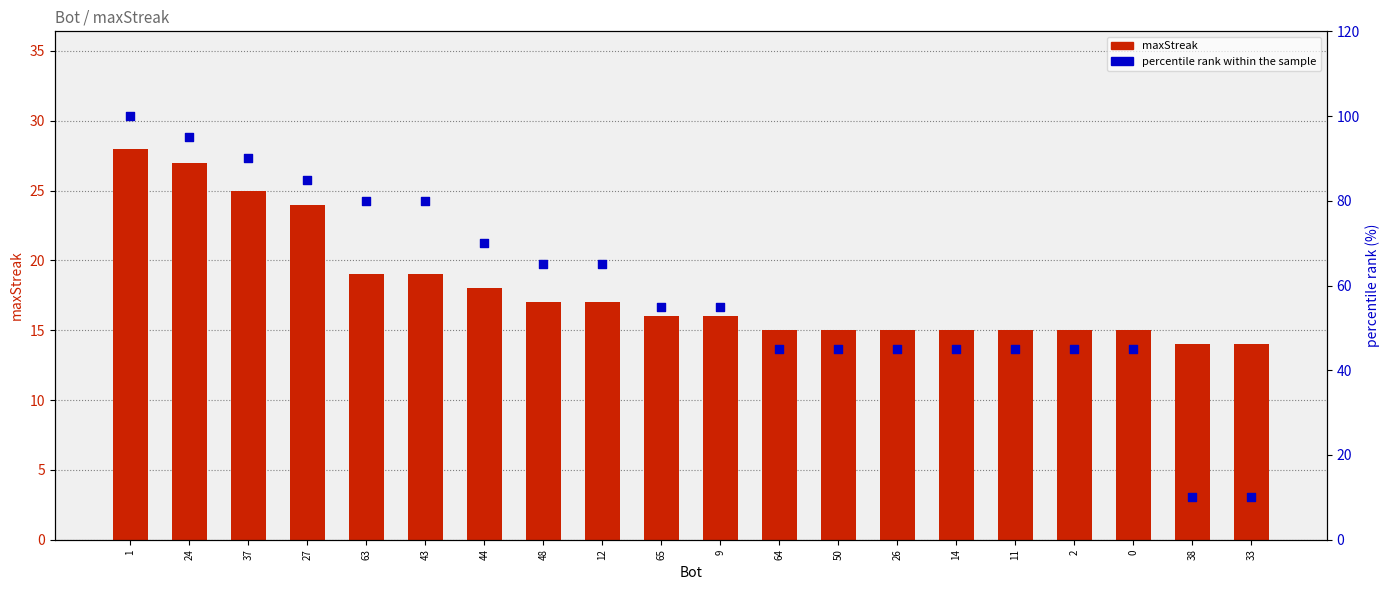

Which series has the widest spread of Y values?

percentile rank within the sample